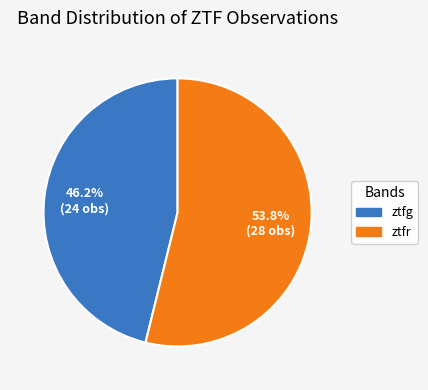

To the nearest percent, what portion does ztfr represent?

54%